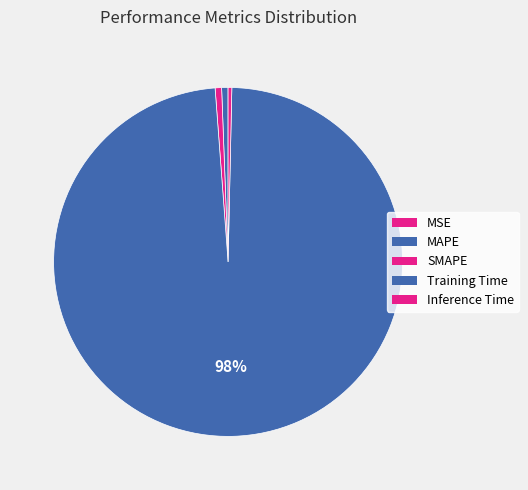

Between Training Time and SMAPE, which is larger?

Training Time